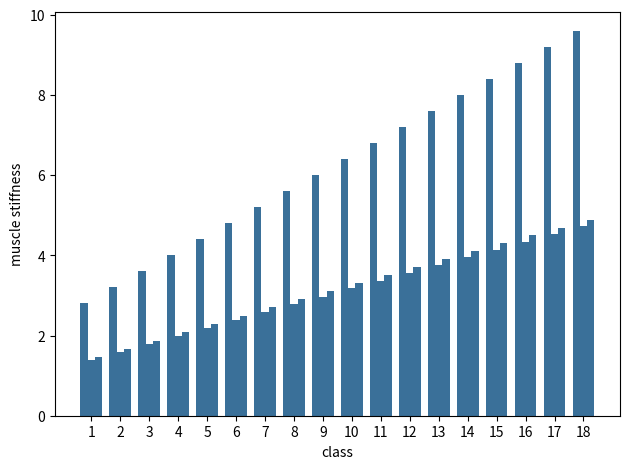

Count the number of categories in the chart.

18